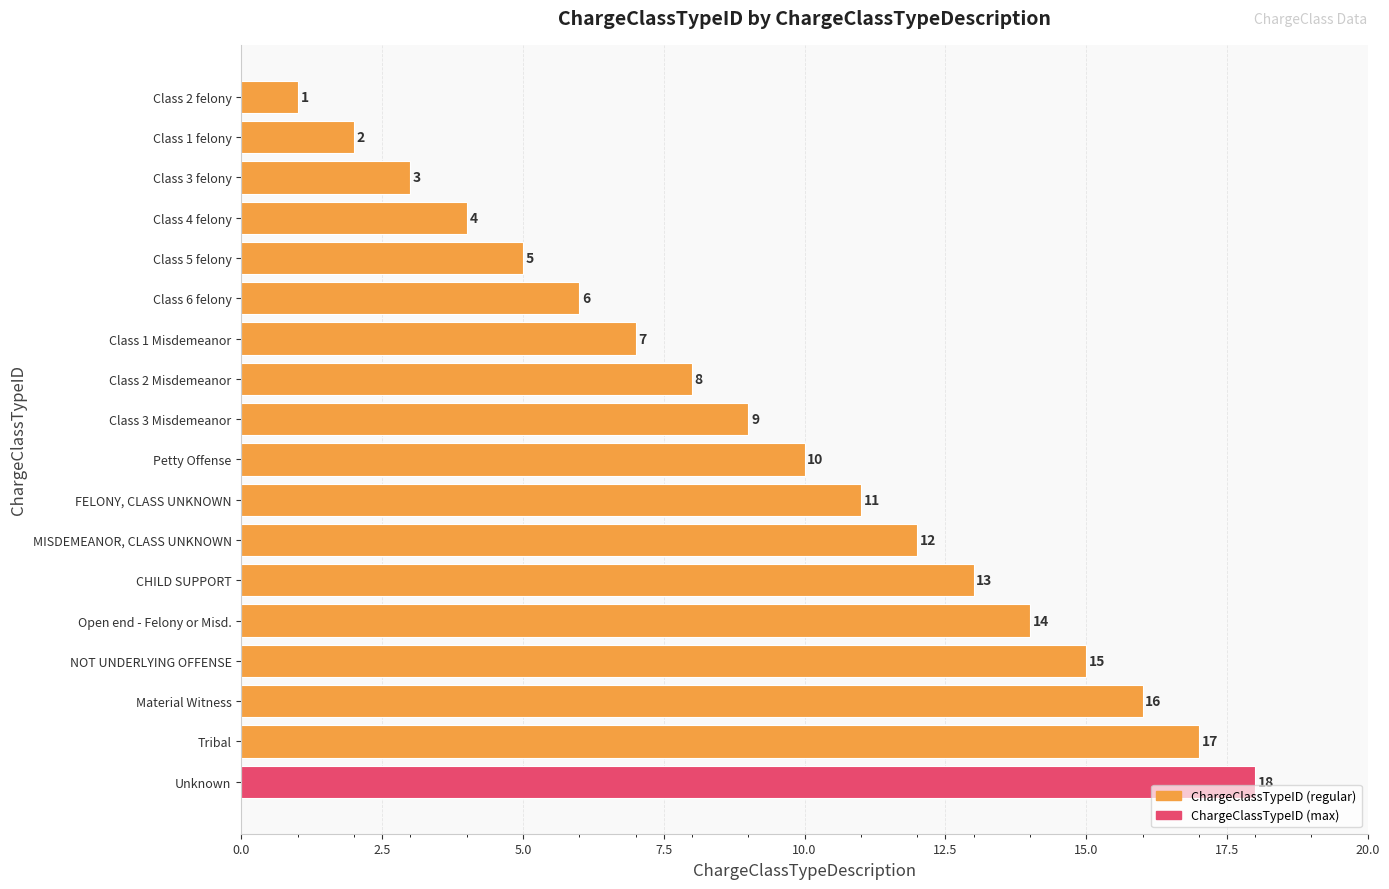

Are the bars grouped side by side (vs. stacked)?

No